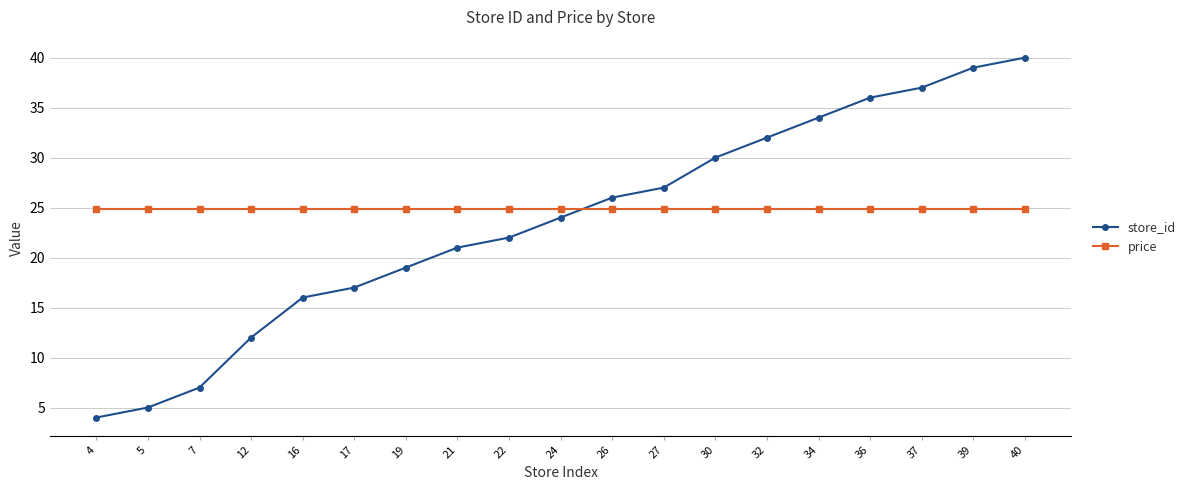

Between 12 and 19, which series saw the biggest shift?

store_id